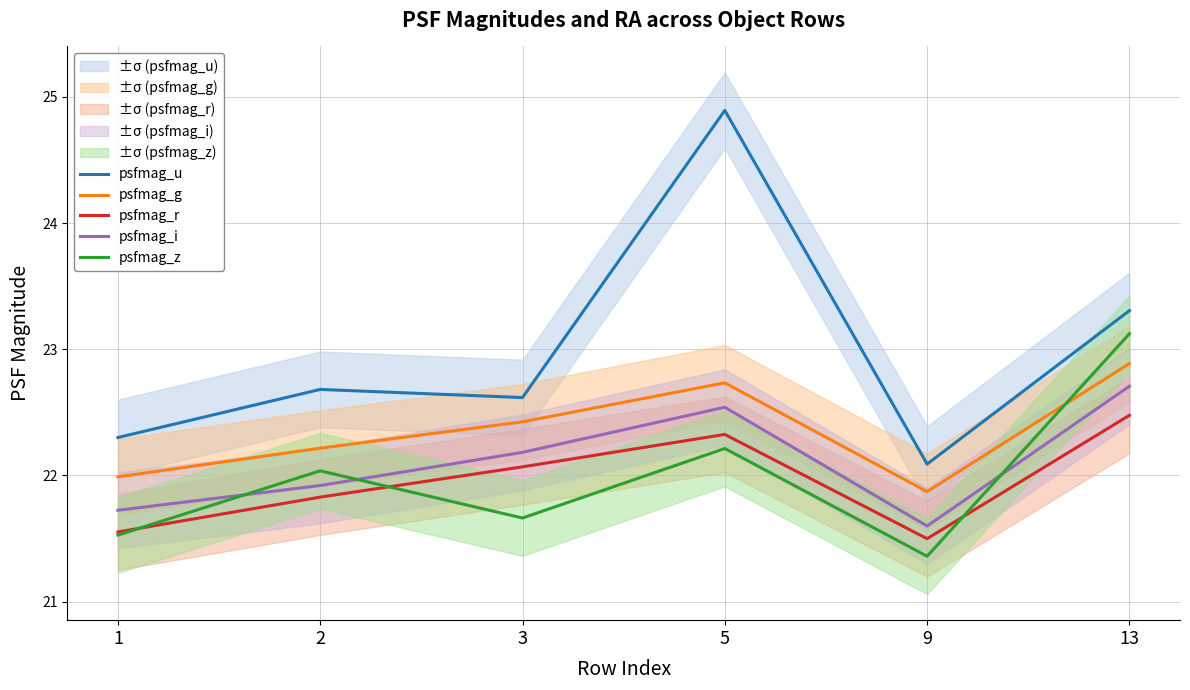

Which series changed the most between 3 and 9?

psfmag_i